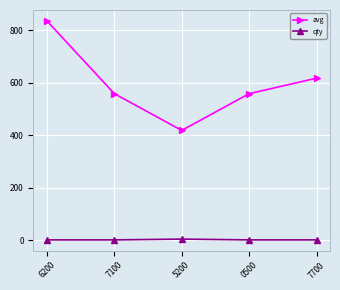

Which category has the highest value in the avg series?

6200